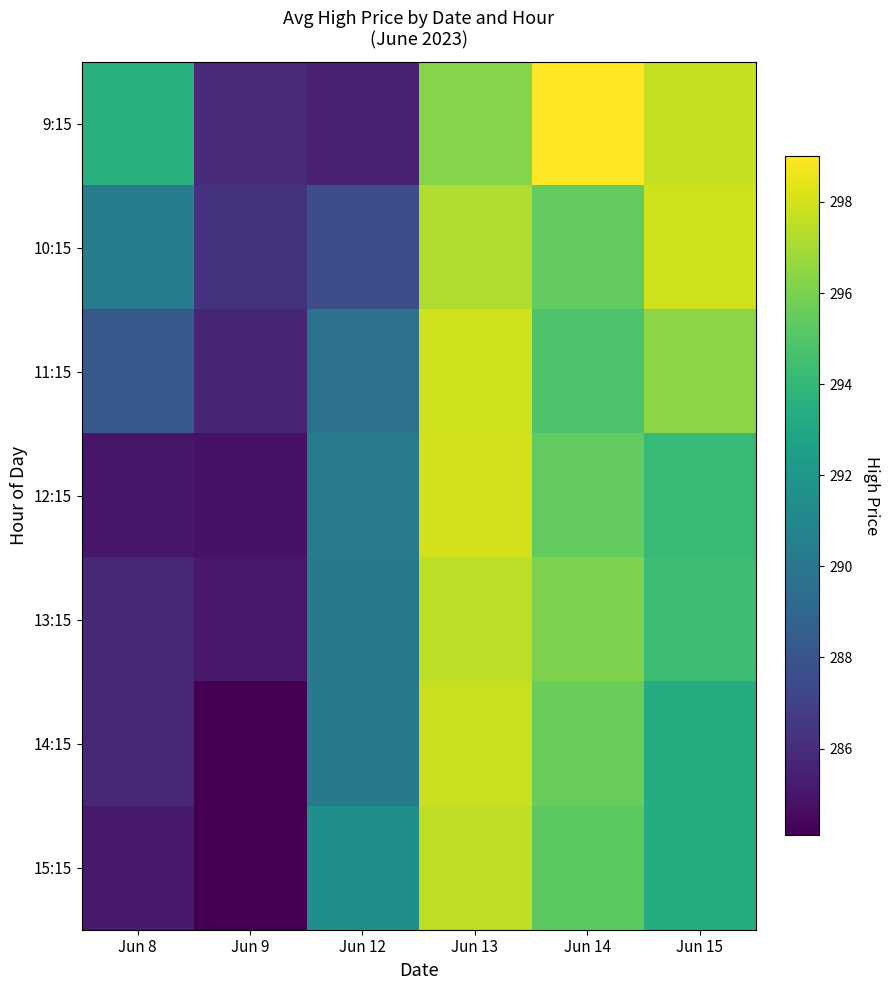

At Jun 14, list the series in order from smallest to largest.

11:15, 15:15, 10:15, 12:15, 14:15, 13:15, 9:15